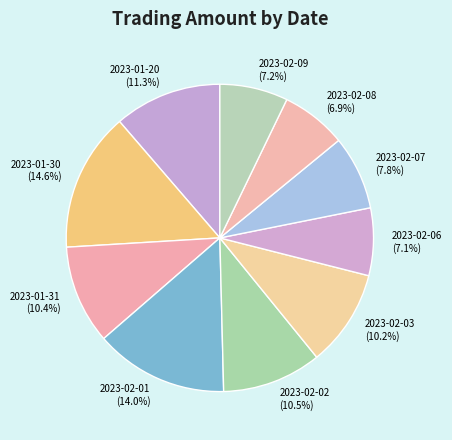

To the nearest percent, what is the difference between the 2023-02-09 and 2023-01-20 slice percentages?

4%